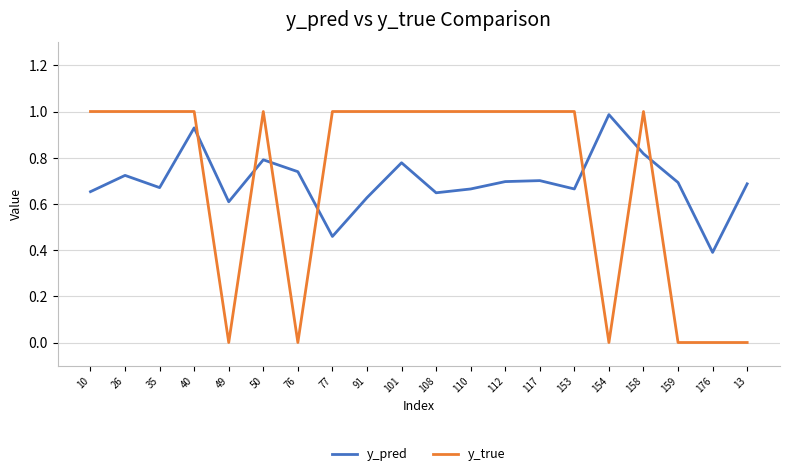

The y_true series shows 0.6 at 176. True or false?

False